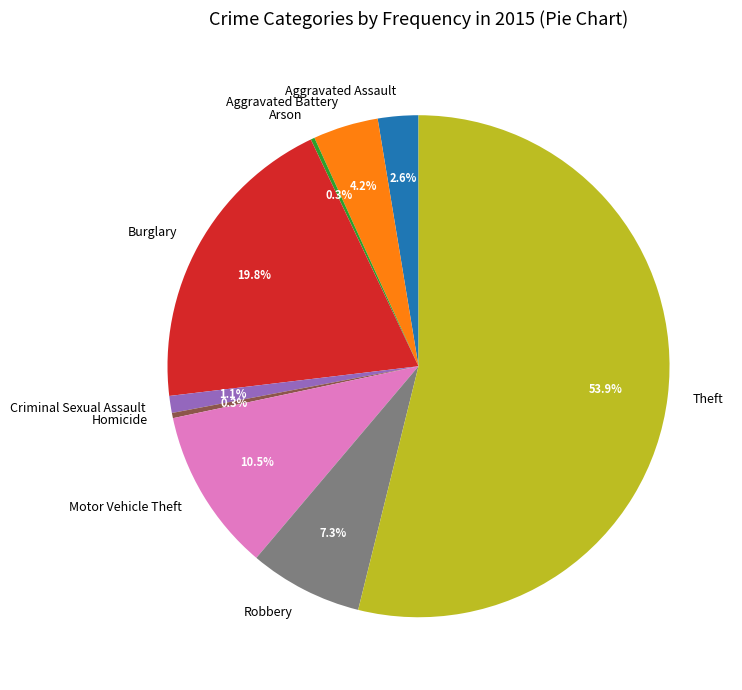

Between Criminal Sexual Assault and Motor Vehicle Theft, which is larger?

Motor Vehicle Theft